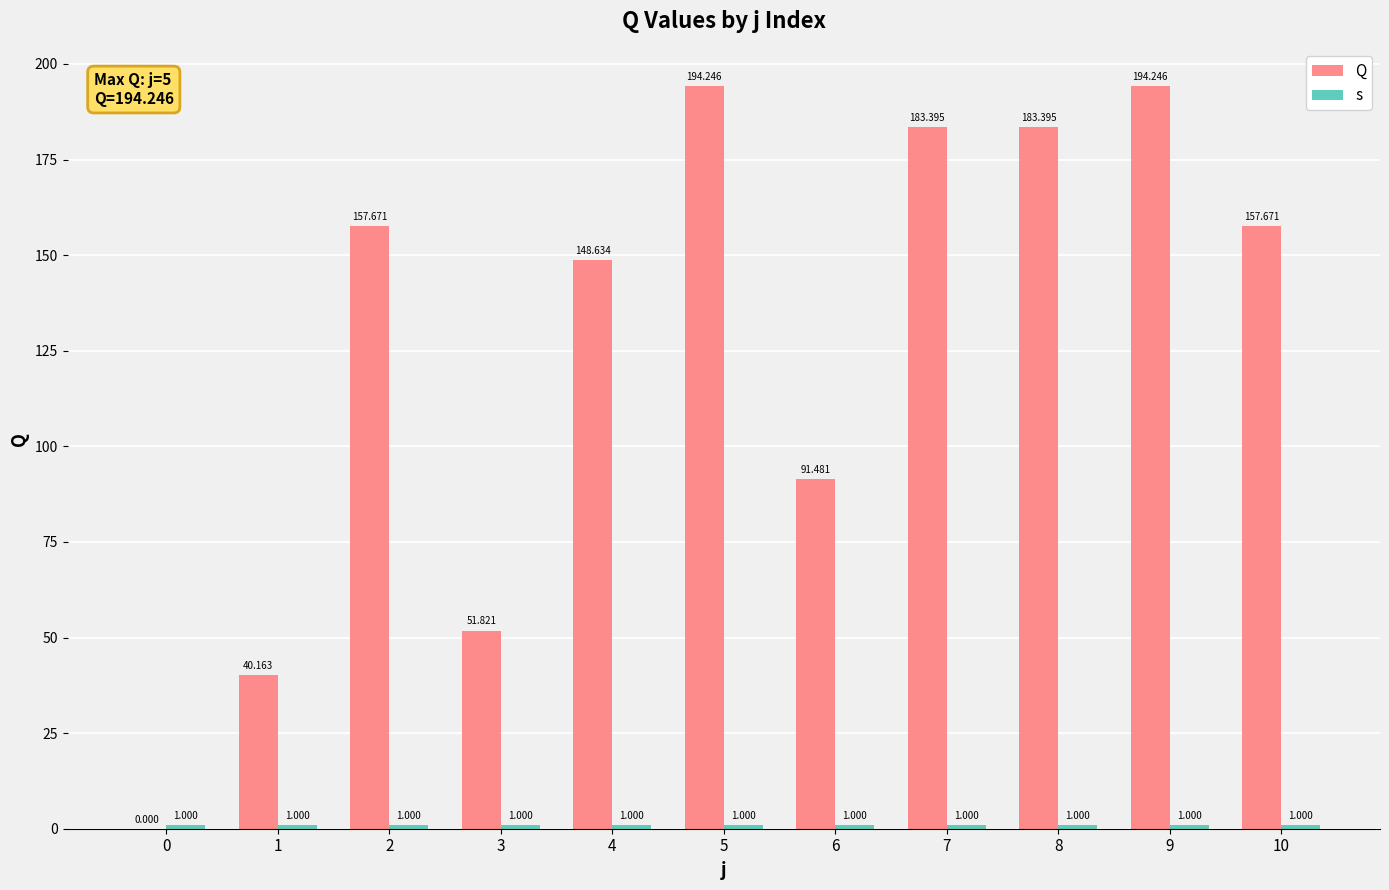

At how many categories does at least one series exceed 97?

7